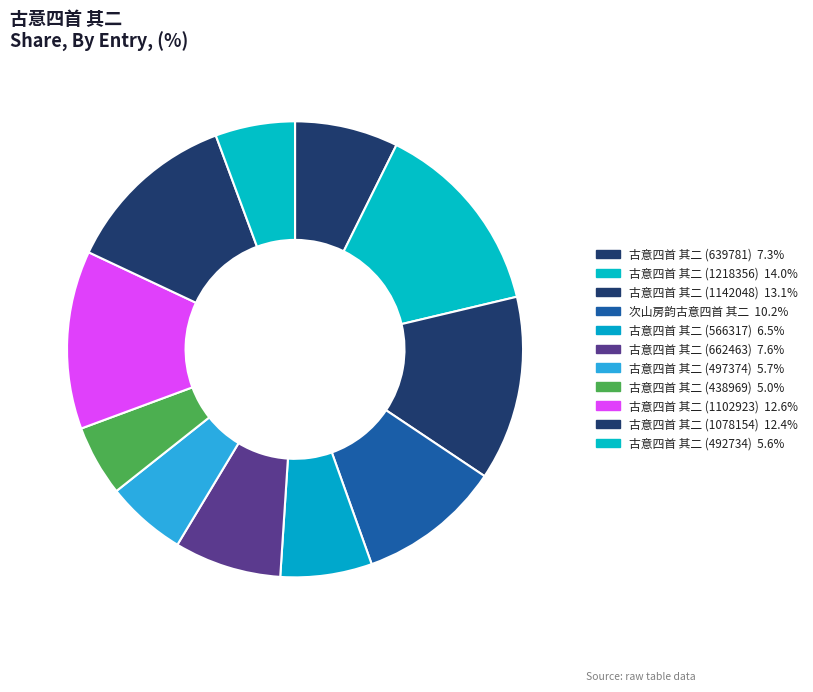

Which slice is the largest?

古意四首 其二 (1218356)